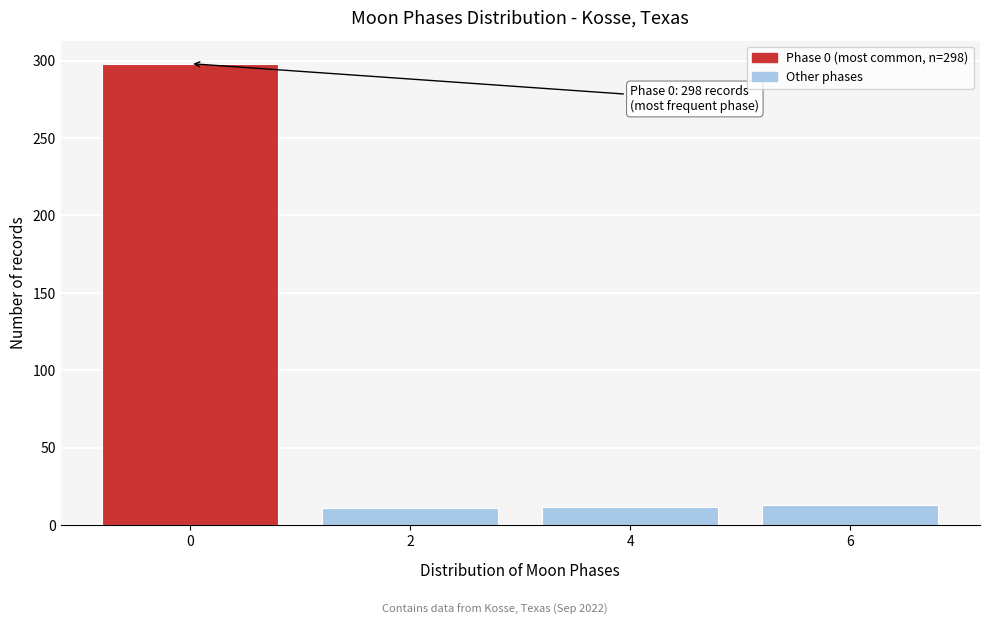

Approximately how many times larger is the value at 2 compared to 4?

0.9